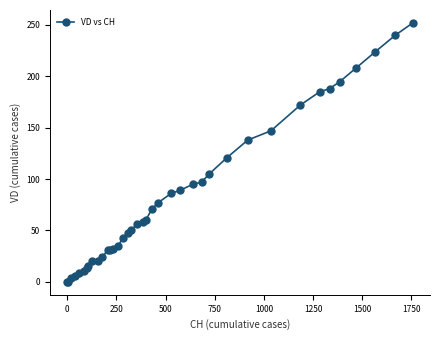

What is the sum of all values?

3256